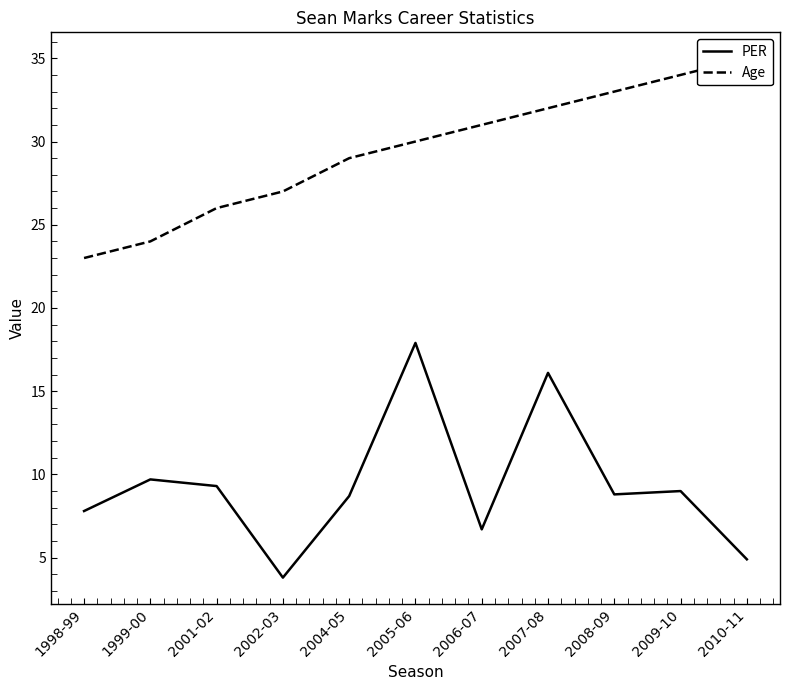

In PER, how many points are lower than both neighbors (excluding endpoints)?

3